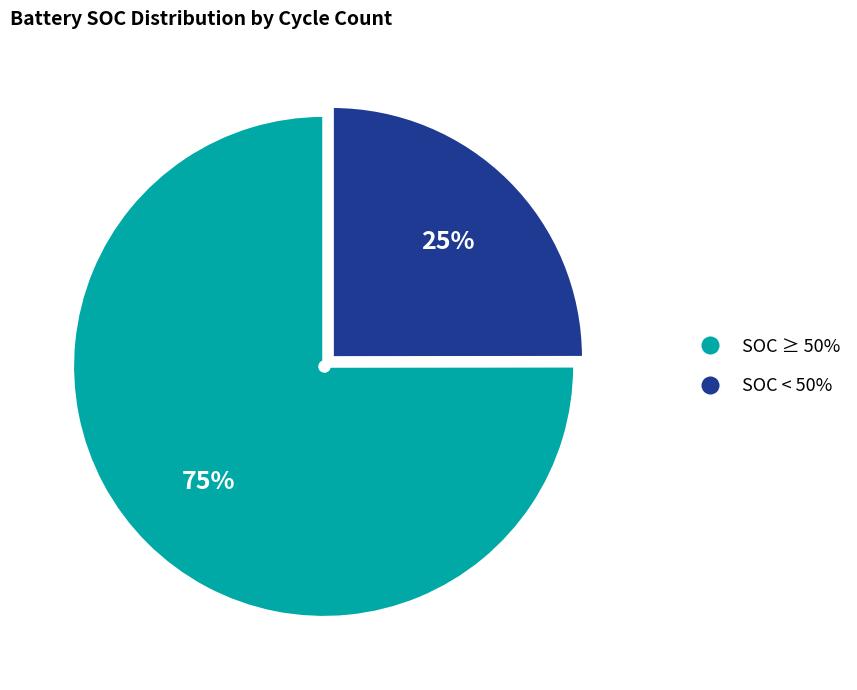

Do SOC < 50% and SOC ≥ 50% together represent more than half of the pie?

Yes